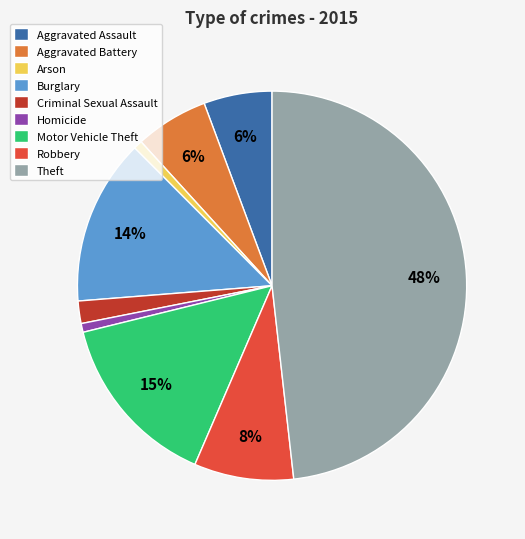

To the nearest percent, what is the difference between the Homicide and Motor Vehicle Theft slice percentages?

14%